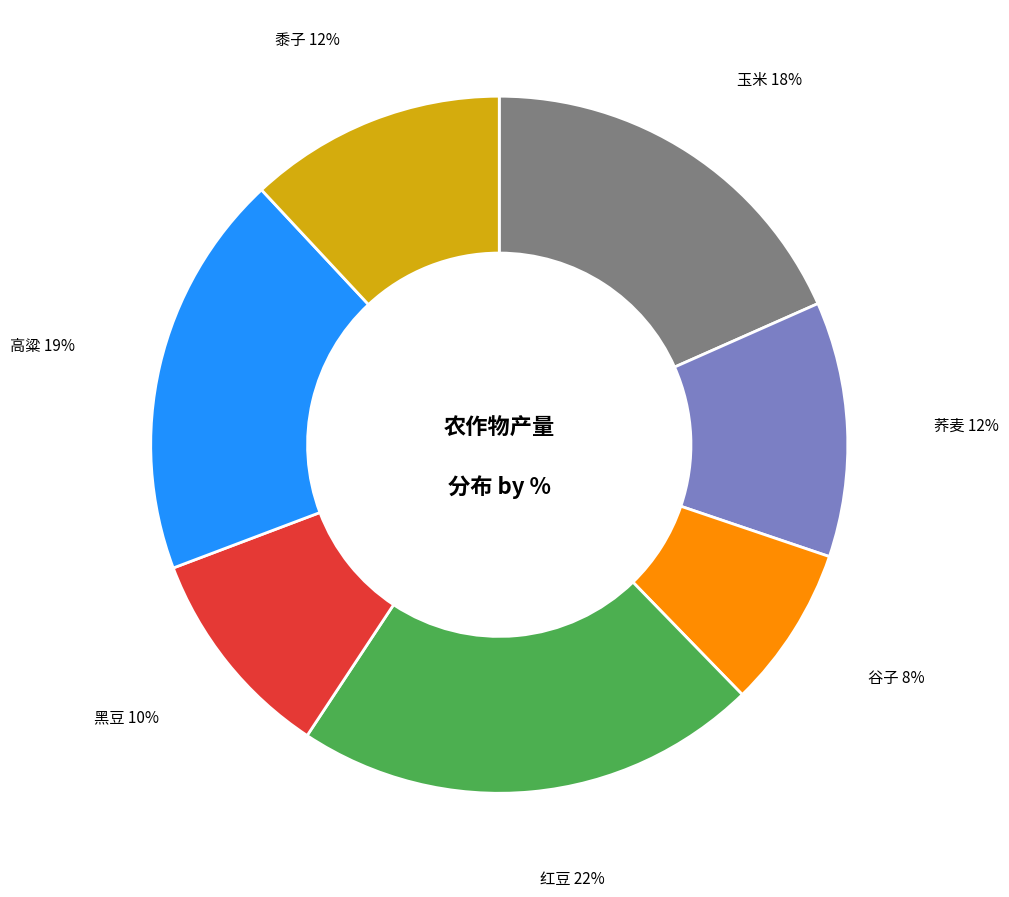

Which has a higher value, 黍子 or 玉米?

玉米